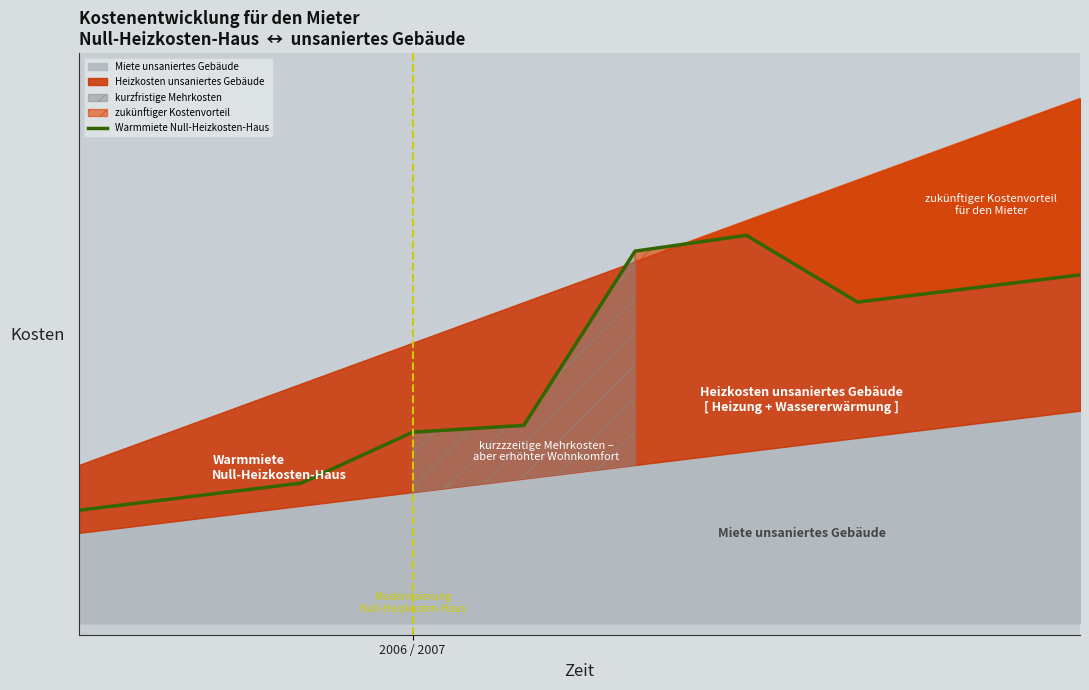

What is the average value?

112.0